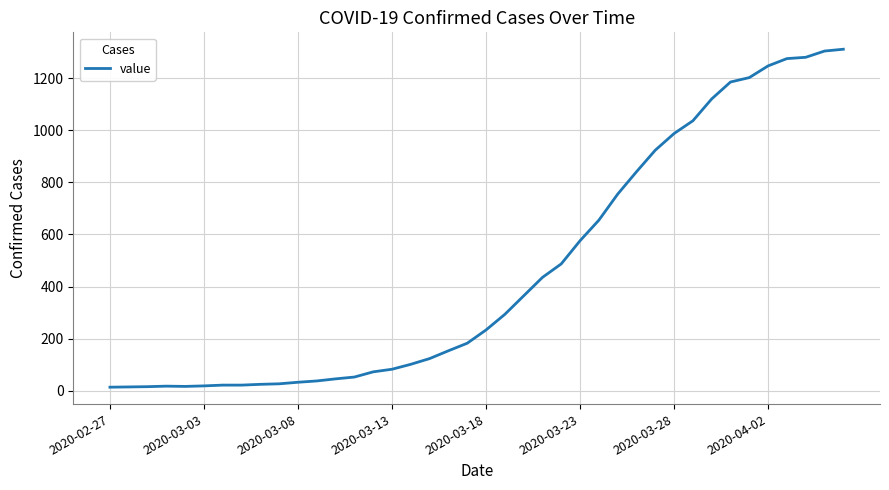

What is the difference between the maximum and minimum values?

1299